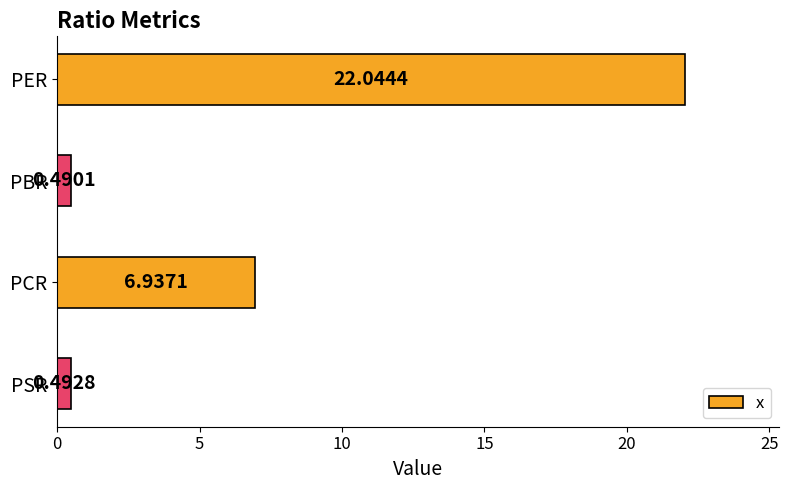

What is the label of the 3rd bar from the top?

PCR